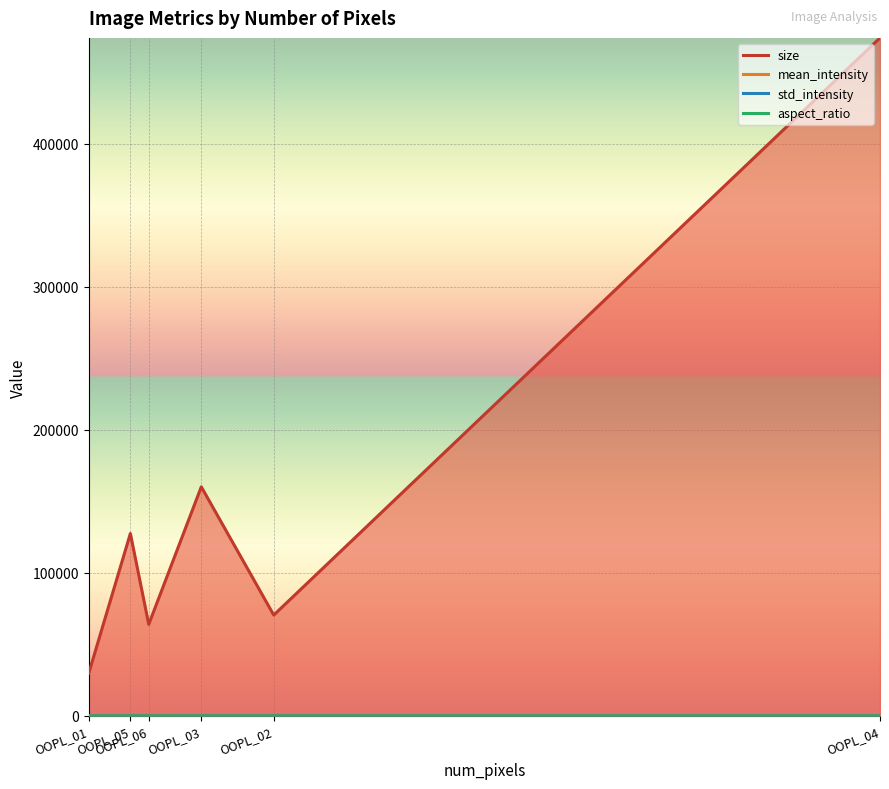

What is the highest value of the aspect_ratio series?

1.1